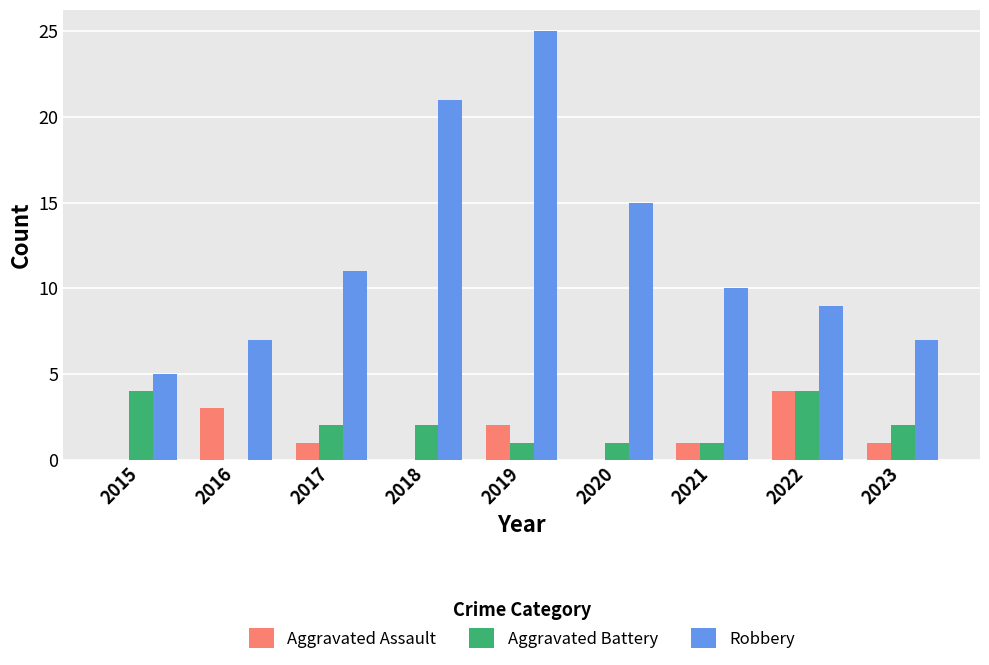

What are all the series names shown in the legend?

Aggravated Assault, Aggravated Battery, Robbery